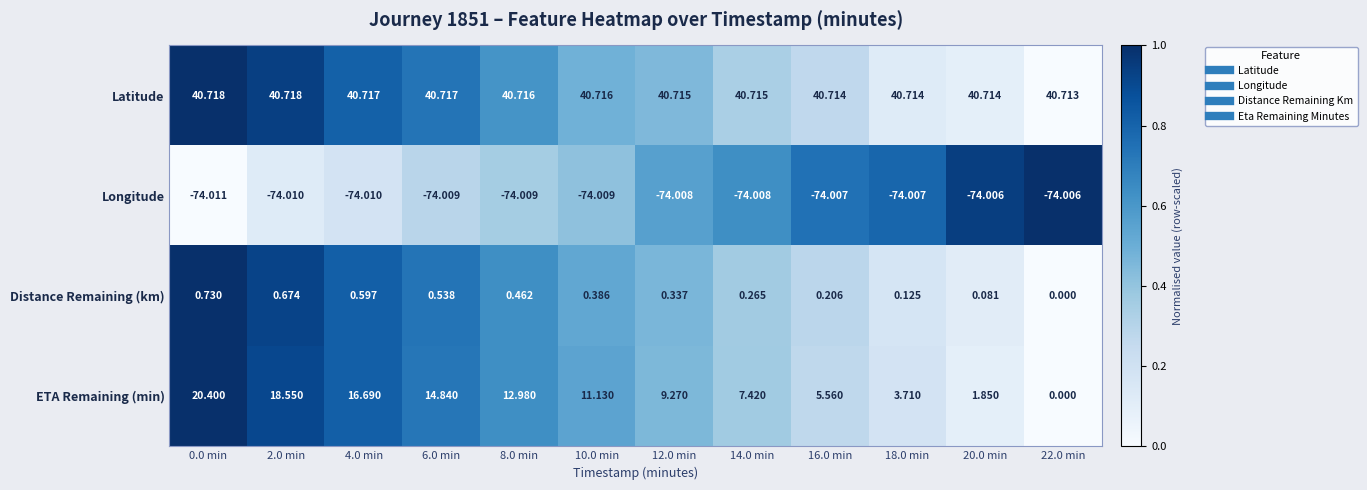

Which category has the lowest value across all series?

0.0 min